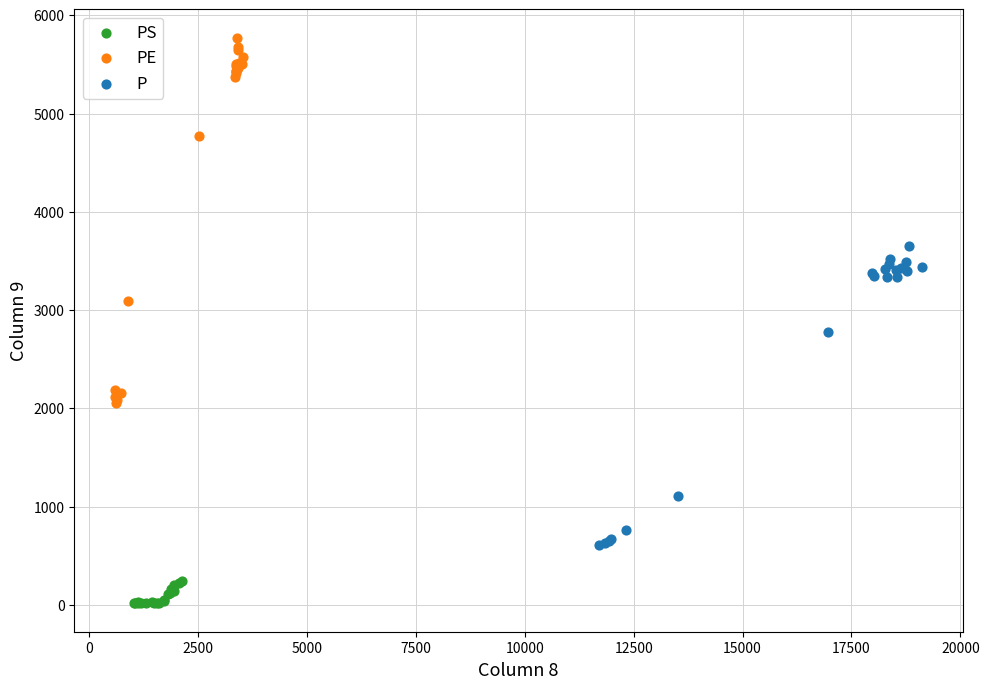

Which series contains the lowest Y value?

PS